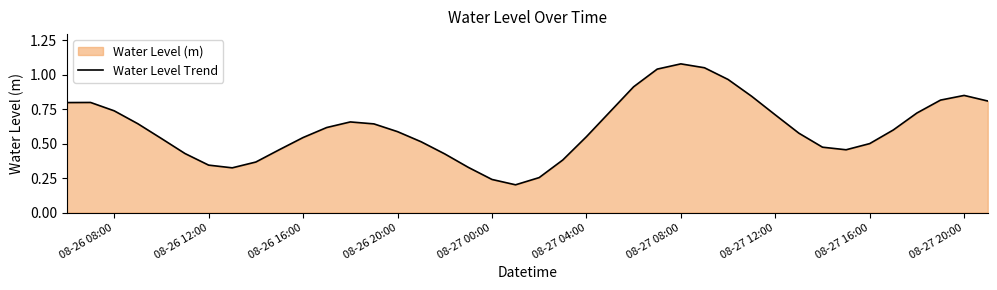

Which label corresponds to the largest value in the chart?

08-27 08:00